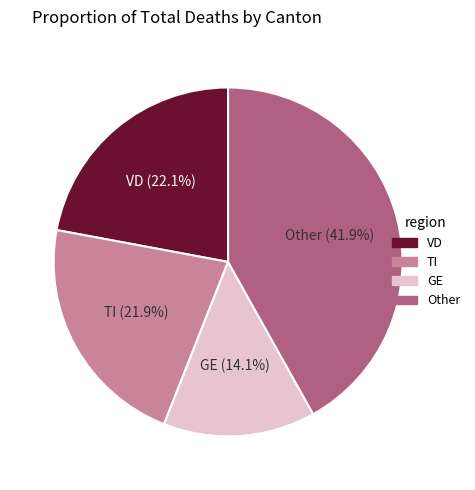

Is there a majority slice in this chart?

No